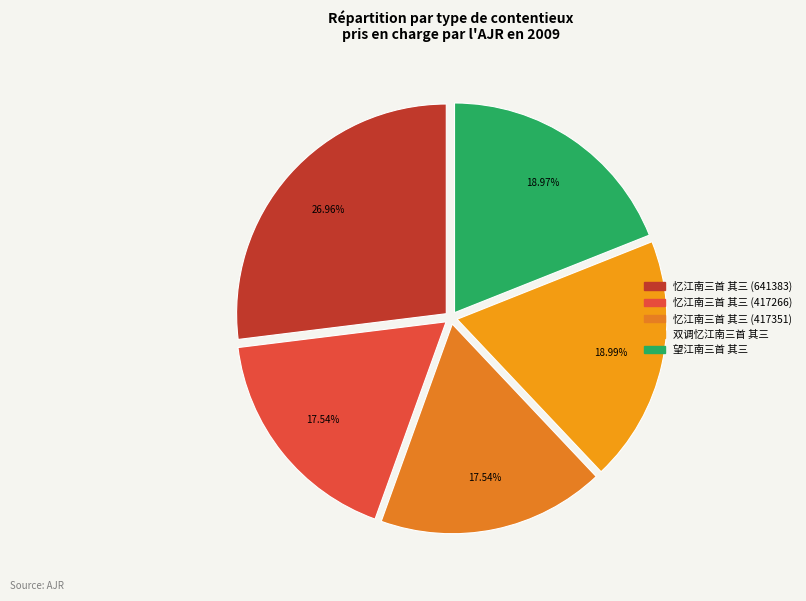

The 忆江南三首 其三 (417351) slice represents 18% of the pie. True or false?

True